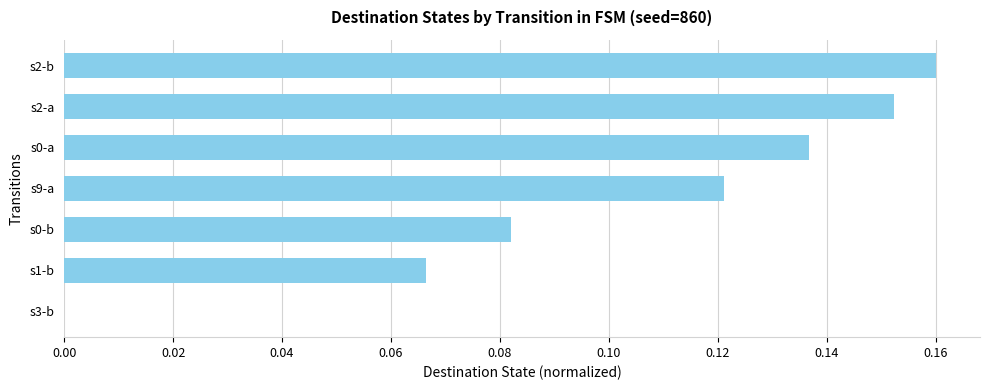

True or false: the data shows 0.0 at s9-a.

False